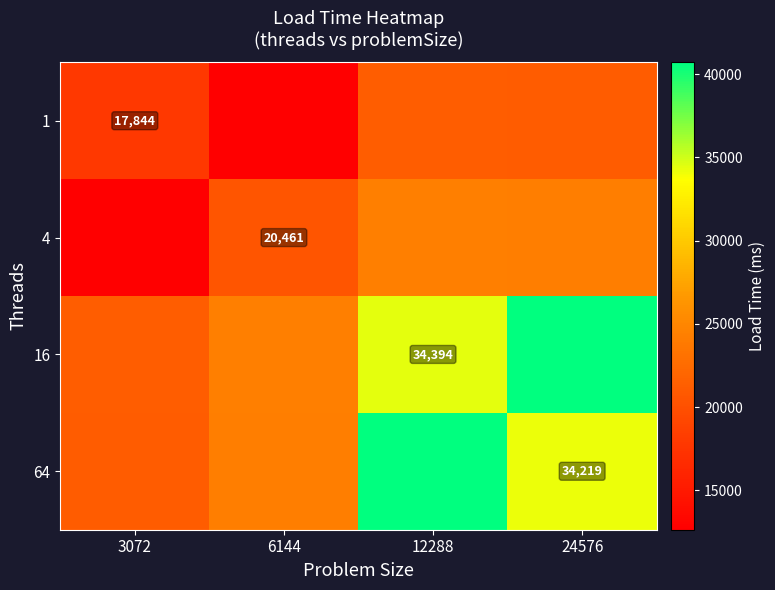

What is the average value of the 64 series?

30067.4